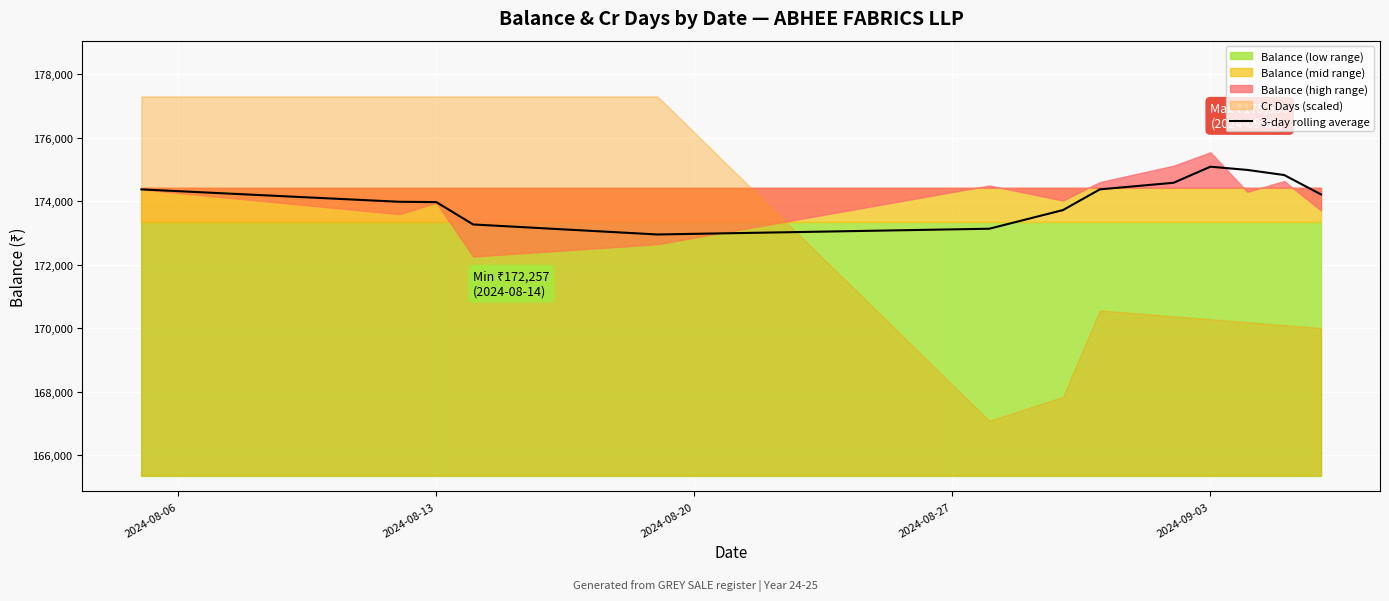

What is the difference between the second highest and minimum values?

2030.7